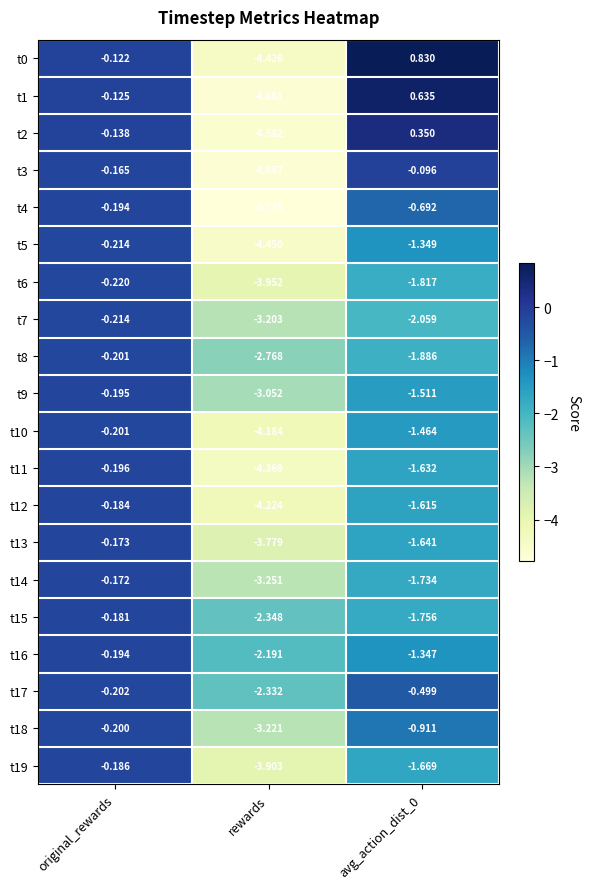

What is the spread (max minus min) of values at avg_action_dist_0?

2.9